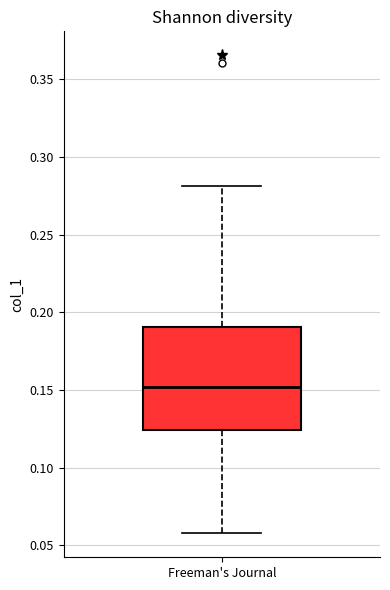

Where does the upper whisker of the box for Freeman's Journal end on the y-axis? The values are not printed on the chart, so give them approximately, as read against the axis.

0.280